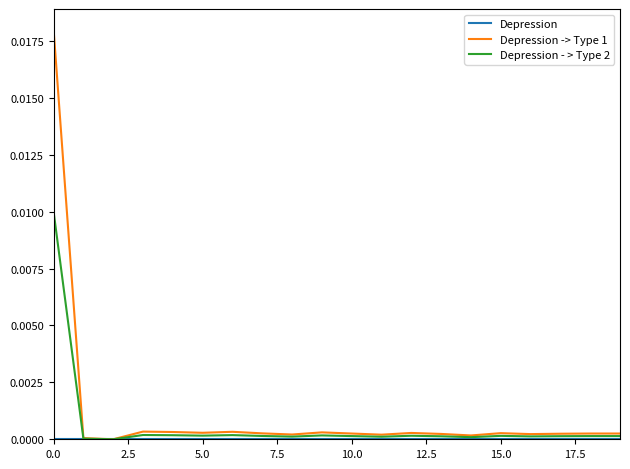

Is this an area chart (filled region under the line)?

No